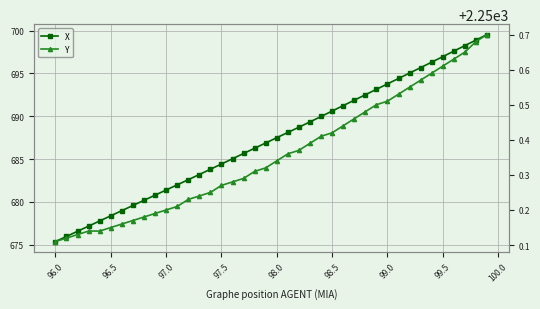

True or false: X has more than 0 interior local peaks.

False